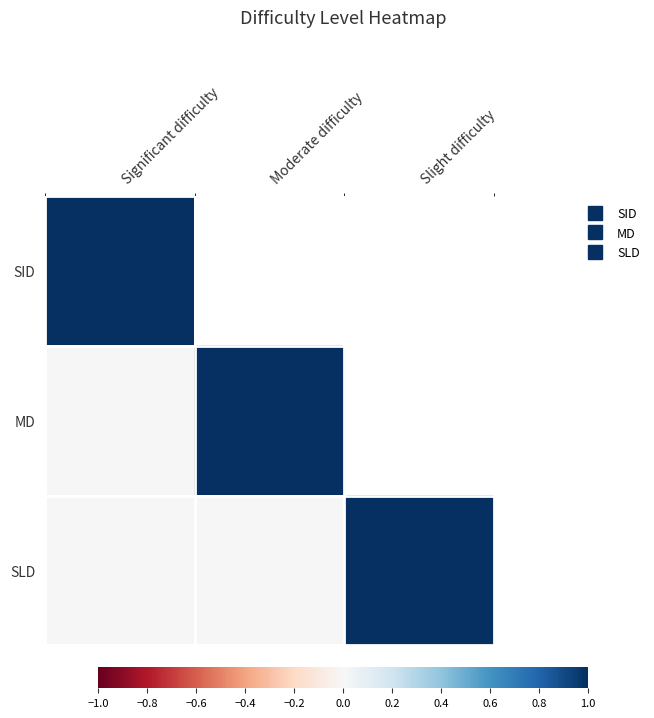

The value of SLD at Moderate difficulty is 0.5. True or false?

False